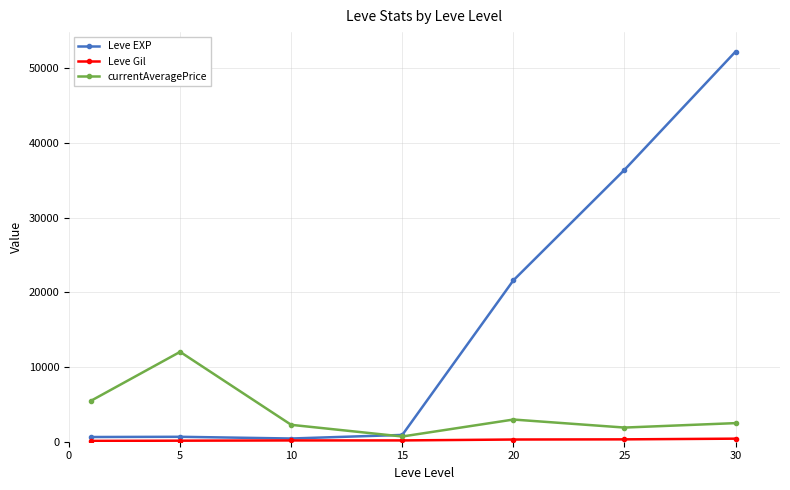

In Leve EXP, how many points are lower than both neighbors (excluding endpoints)?

1